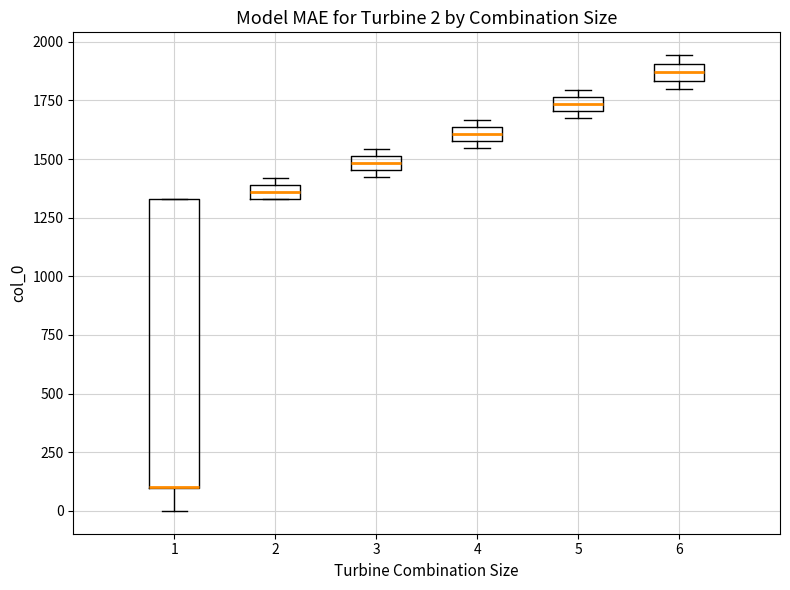

Which box is the tallest, from its lower edge to its upper edge?

1